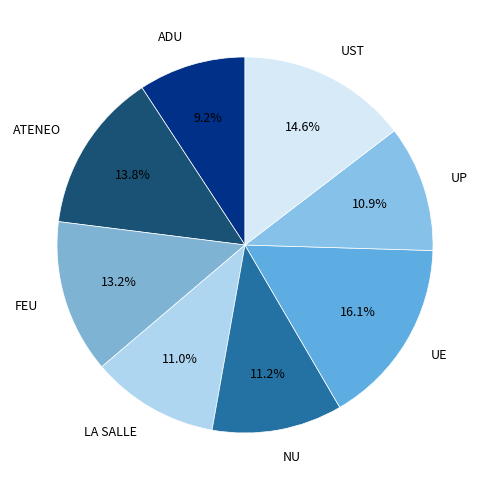

Count the number of slices in the pie.

8